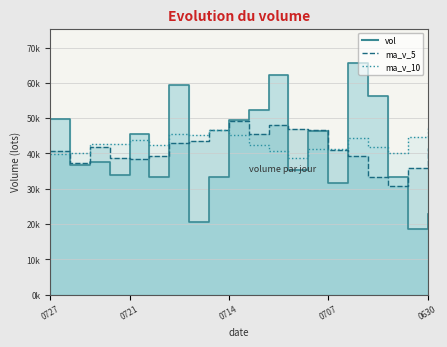

Which has a higher value, 20210727 or 20210722?

20210727